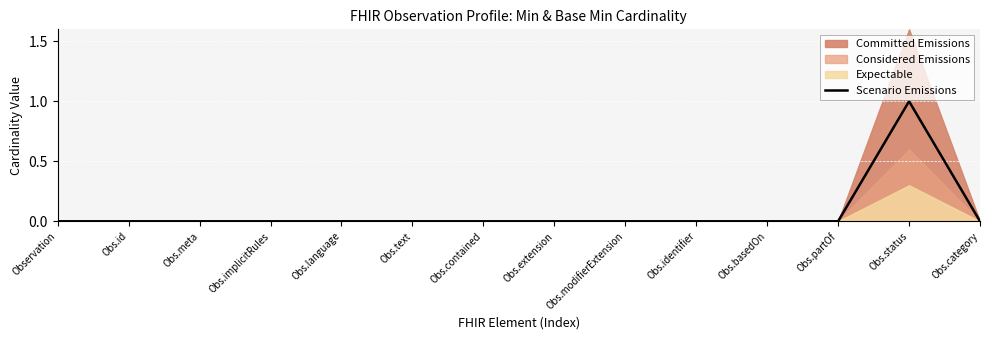

Does the chart display data point markers on the line(s)?

No